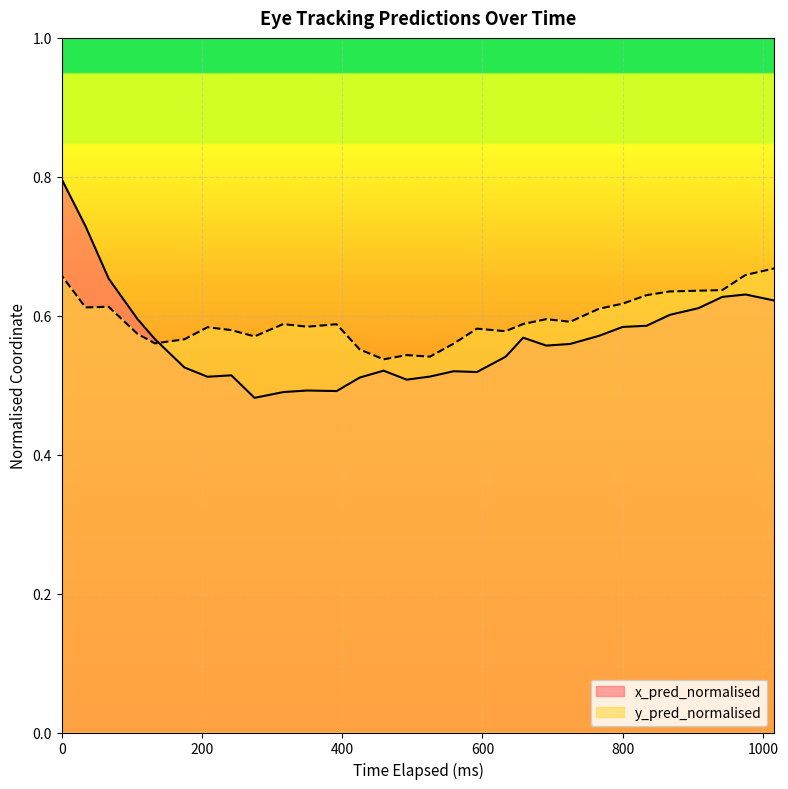

Which series ends up on top after the final intersection of y_pred_normalised and x_pred_normalised?

y_pred_normalised